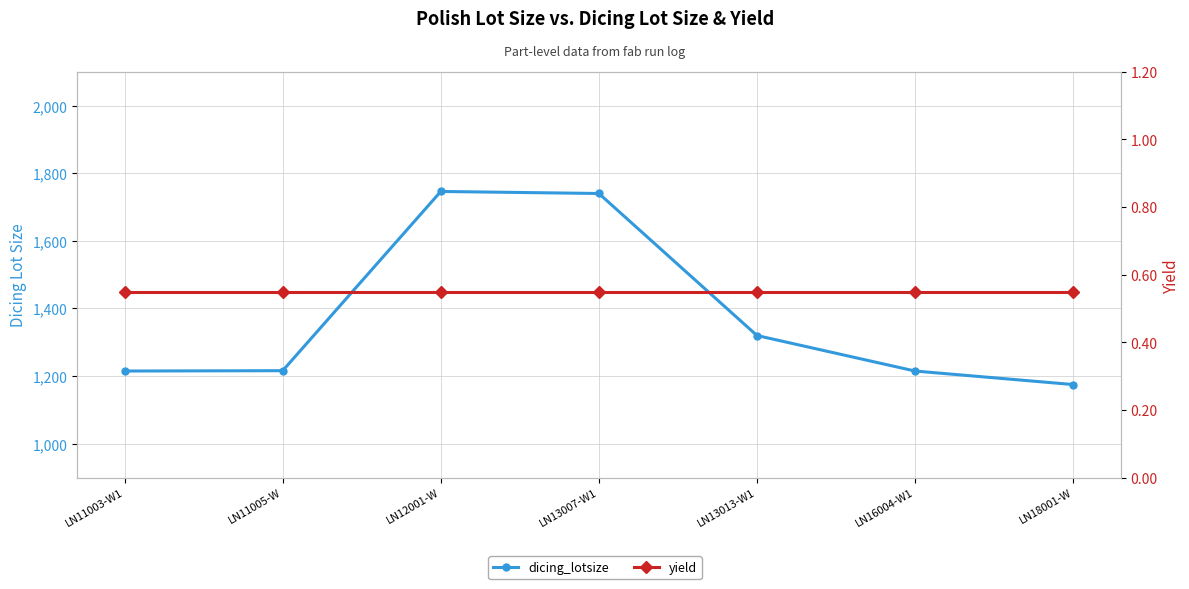

True or false: yield and dicing_lotsize intersect in this chart.

False